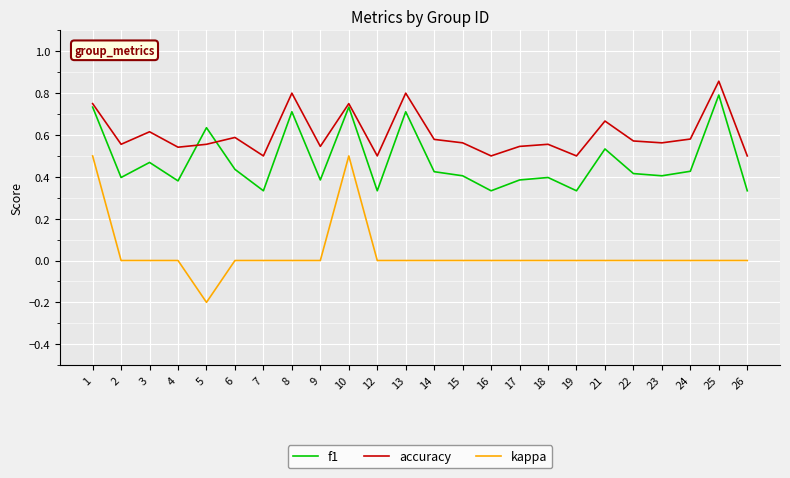

Is the value of accuracy at 25 greater than the value of kappa at 15?

Yes